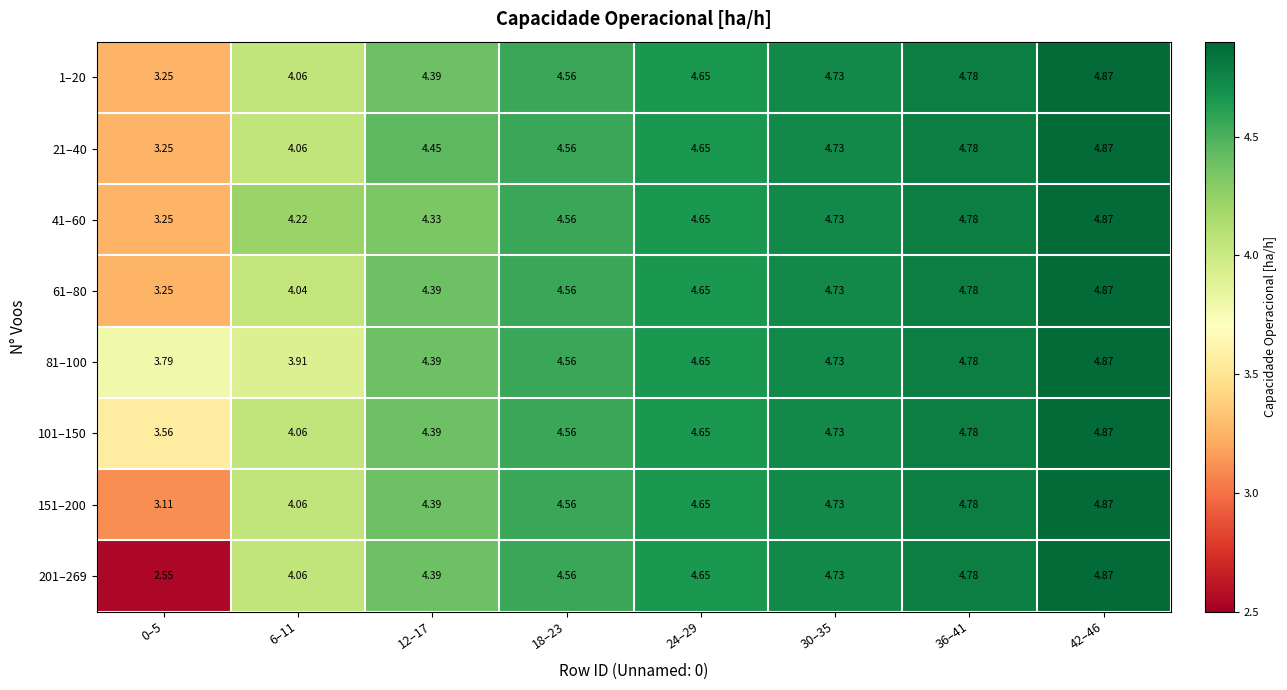

Is the value of 41–60 at 24–29 greater than the value of 61–80 at 12–17?

Yes